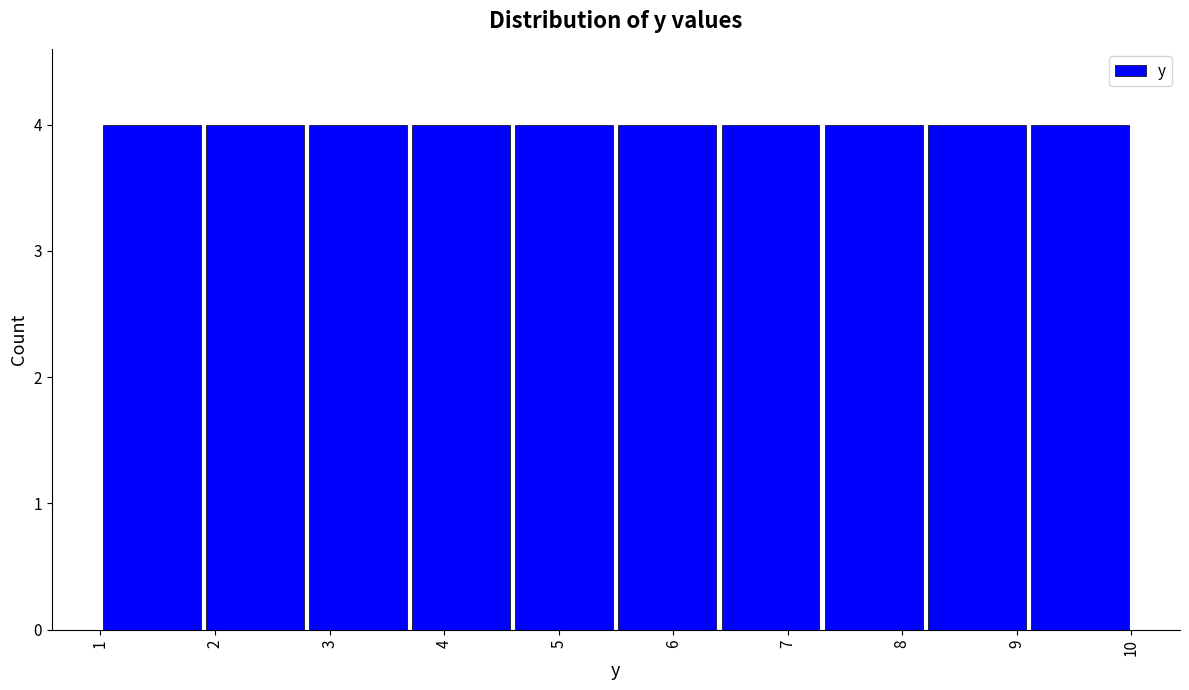

What is the height of the bar covering 4.6 to 5.5 on the x-axis? The values are not printed on the chart, so give them approximately, as read against the axis.

4